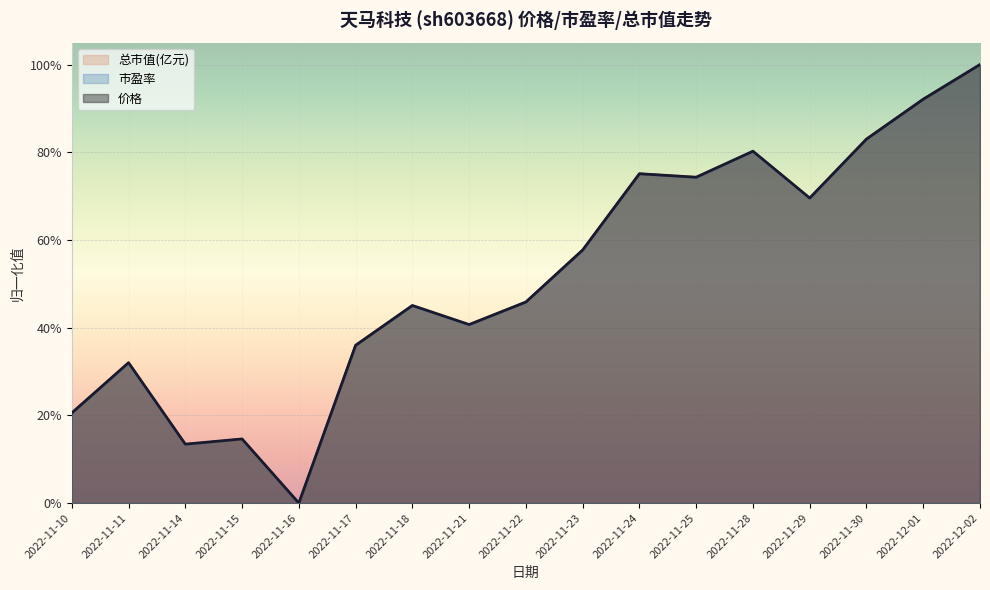

List the labels in order of 市盈率 value, largest first.

2022-12-02, 2022-12-01, 2022-11-30, 2022-11-28, 2022-11-24, 2022-11-25, 2022-11-29, 2022-11-23, 2022-11-22, 2022-11-18, 2022-11-21, 2022-11-17, 2022-11-11, 2022-11-10, 2022-11-15, 2022-11-14, 2022-11-16